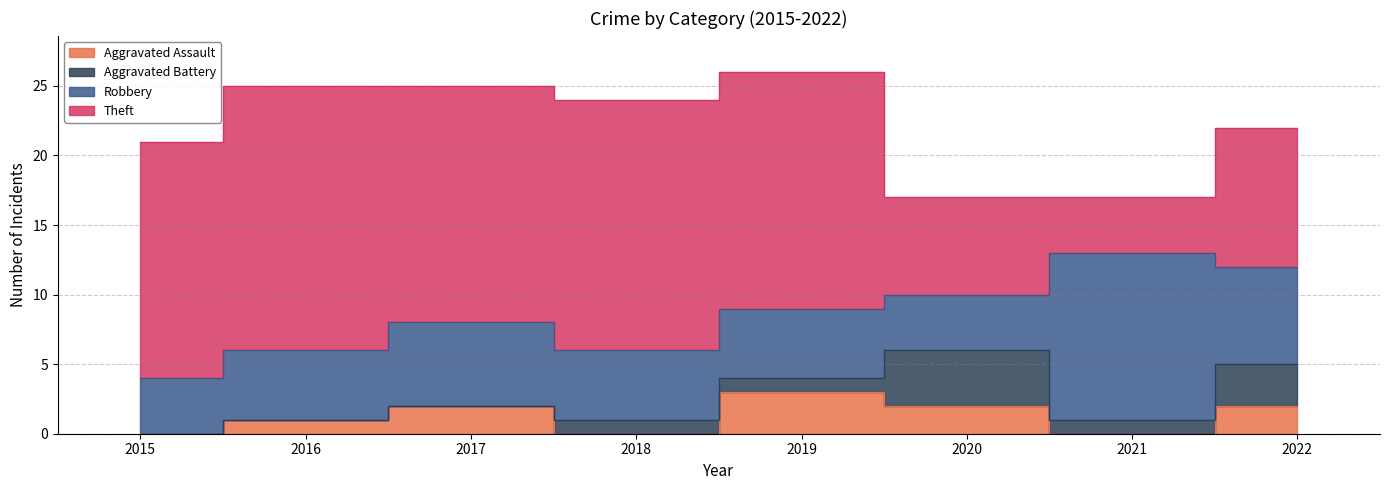

What is the sum of the Theft values at 2019 and 2018?

35